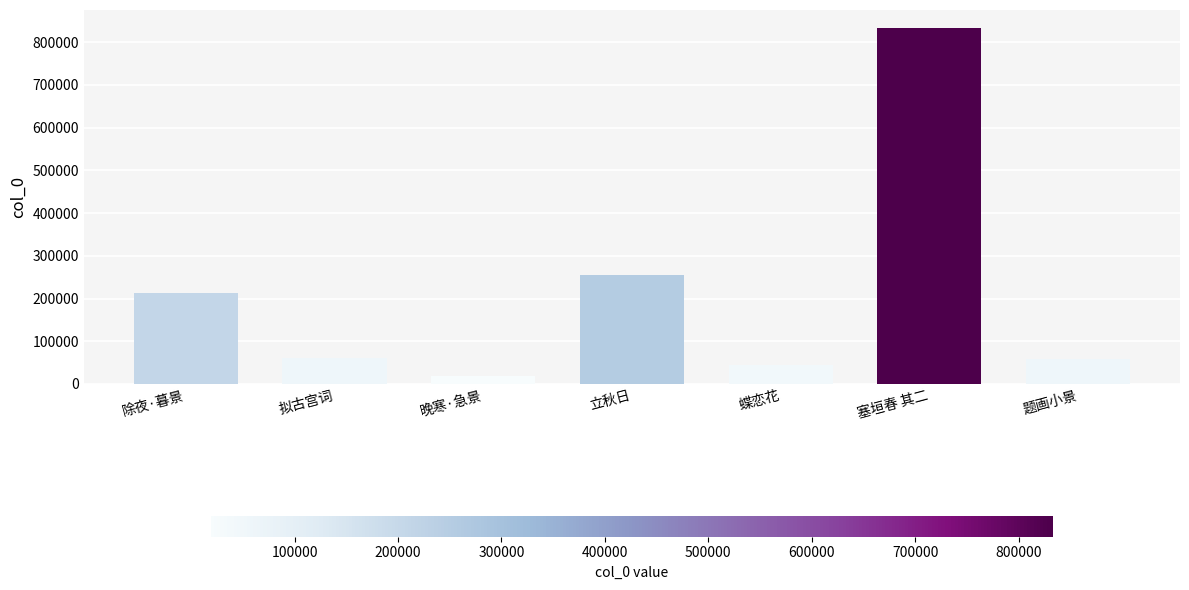

The value at 塞垣春 其二 is 1380084. True or false?

False